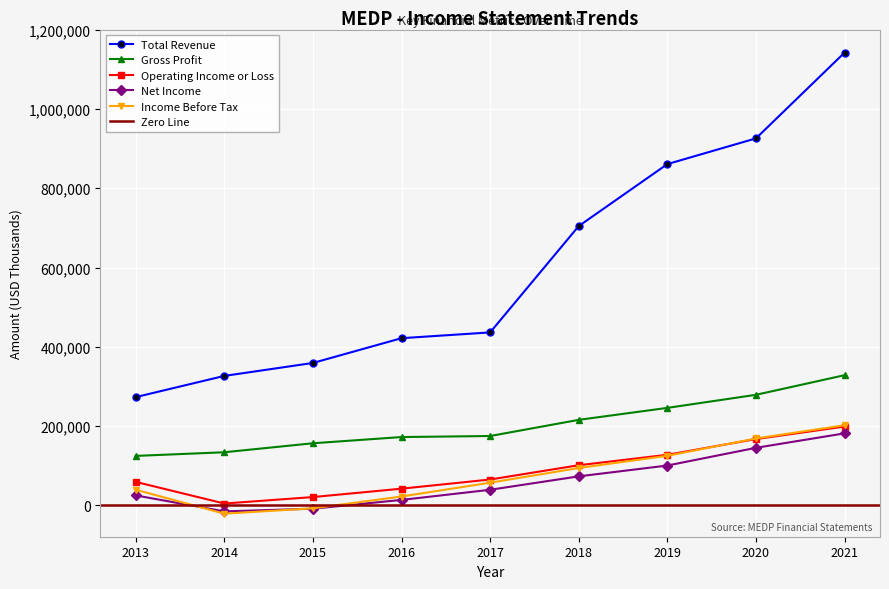

Is it true that Gross Profit equals 170509 at 2013?

False